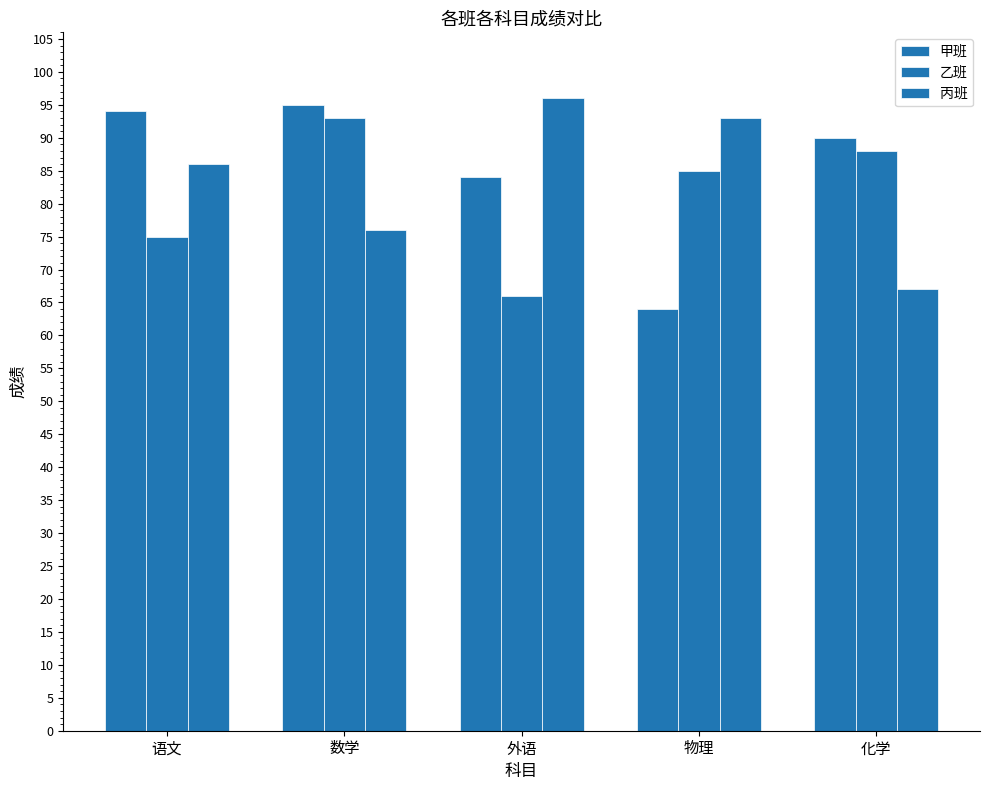

How many distinct data groups are displayed?

3